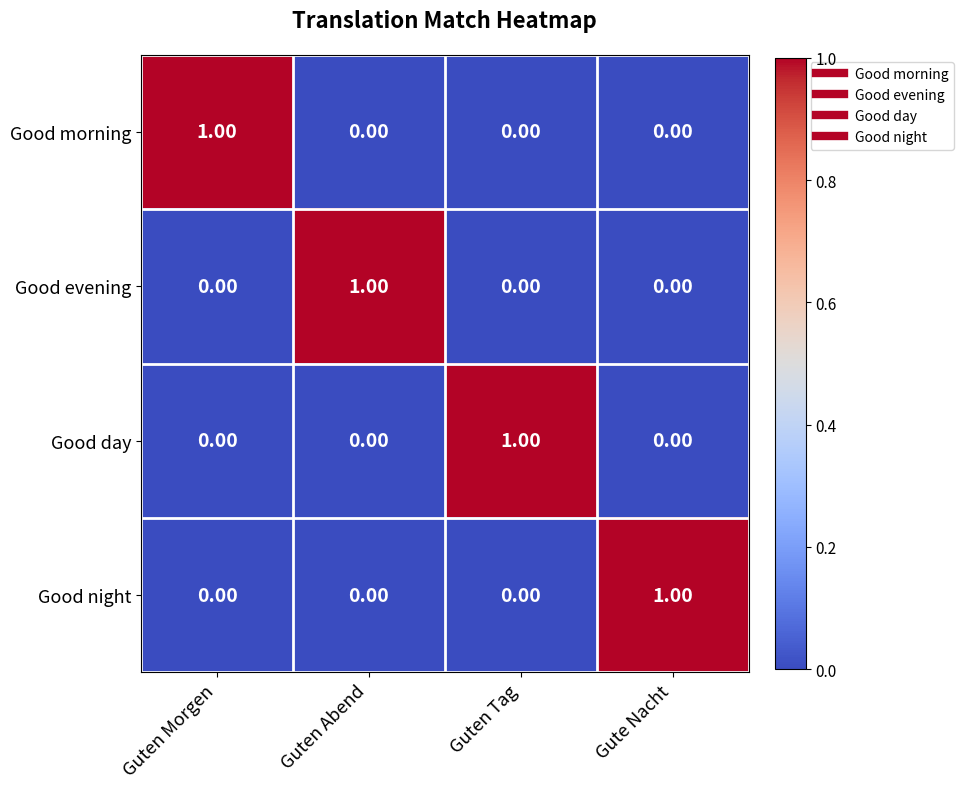

Which category has the highest value in the Good night series?

Gute Nacht